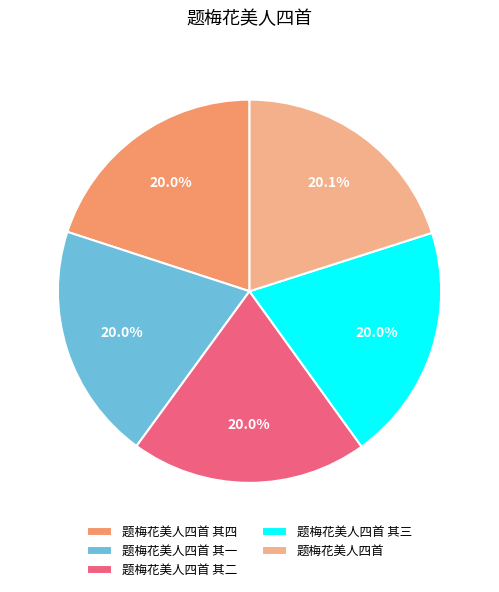

Does 题梅花美人四首 account for over 50% of the chart?

No